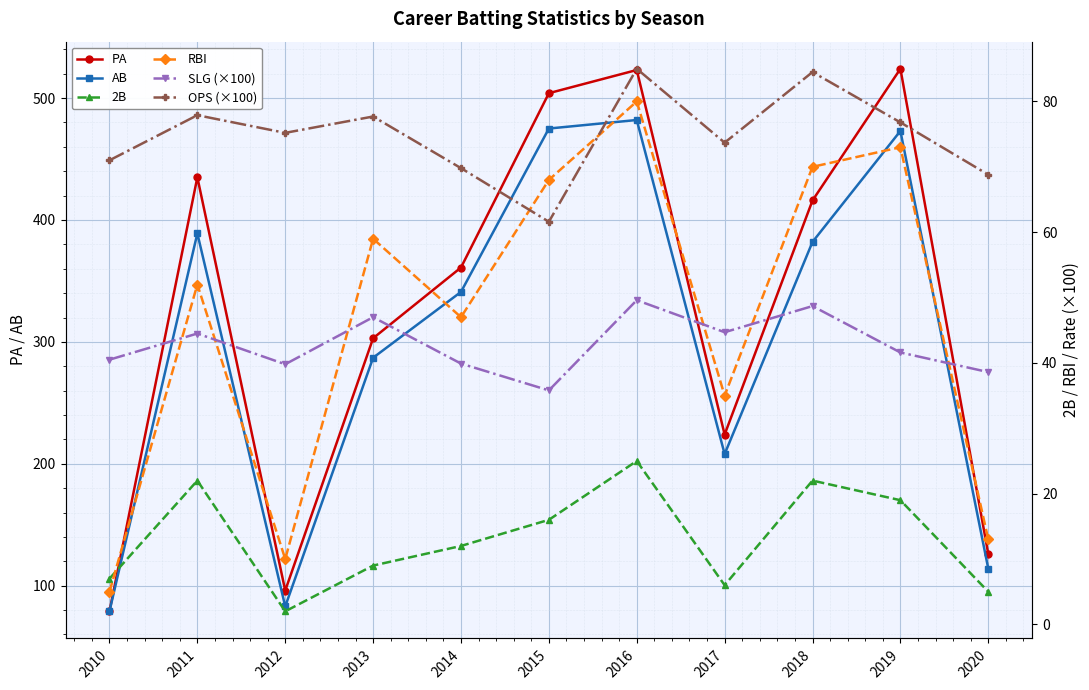

Where is the first local maximum for OPS (×100)?

2011